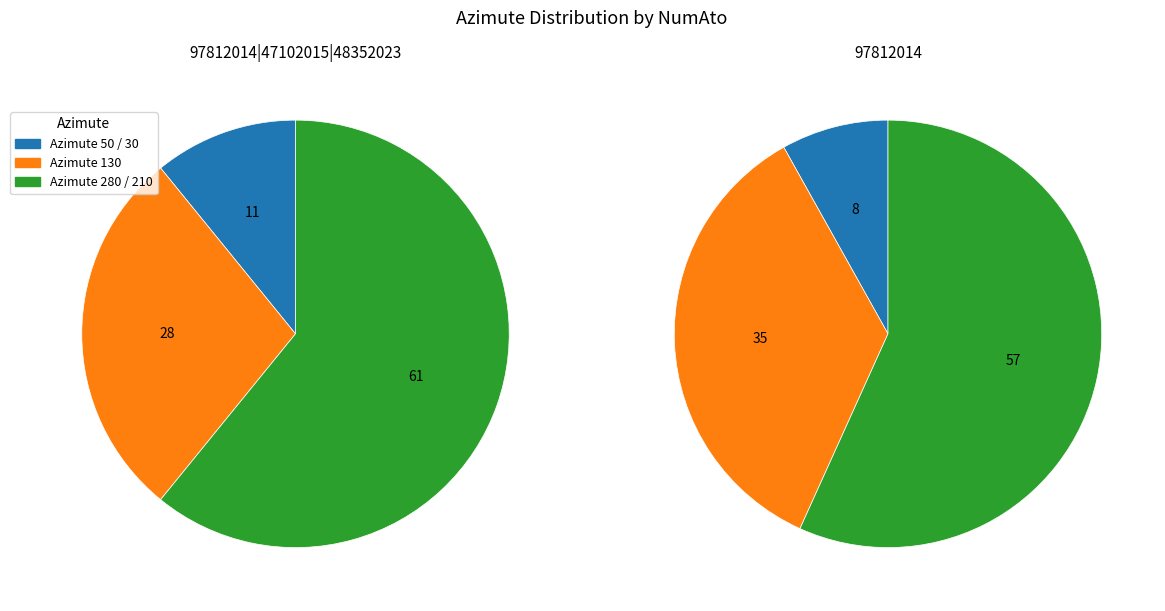

Is it true that 97812014 is 28% of the pie?

True